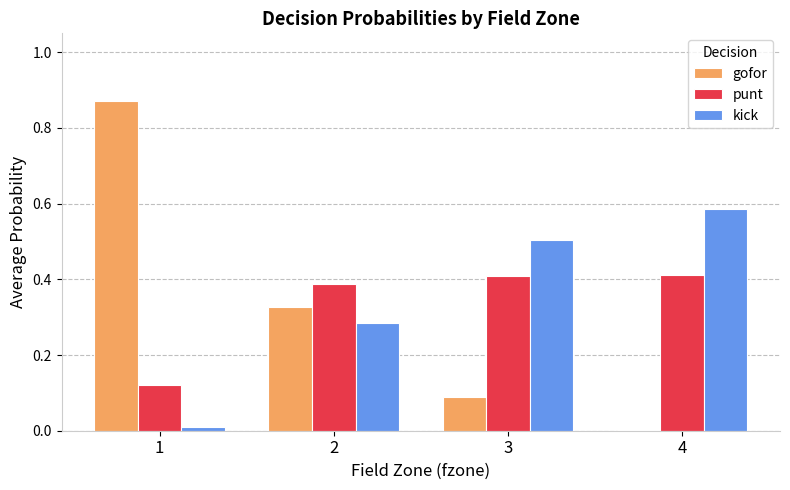

What are all the series names shown in the legend?

gofor, punt, kick